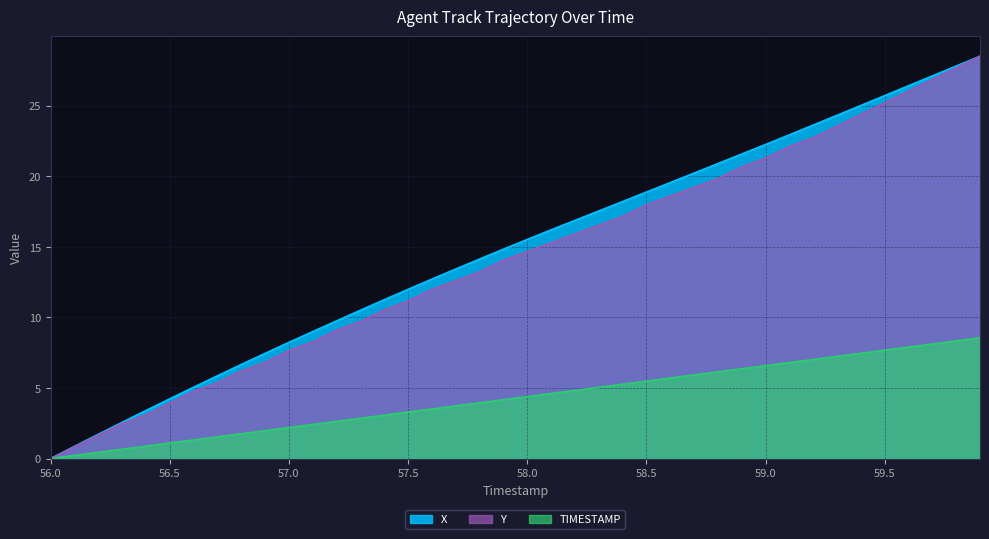

What is the sum of all TIMESTAMP values?

171.0